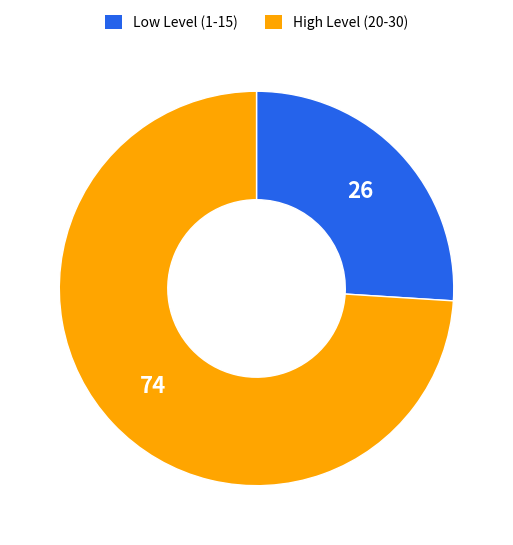

Rank the categories by value from highest to lowest.

High Level (20-30), Low Level (1-15)